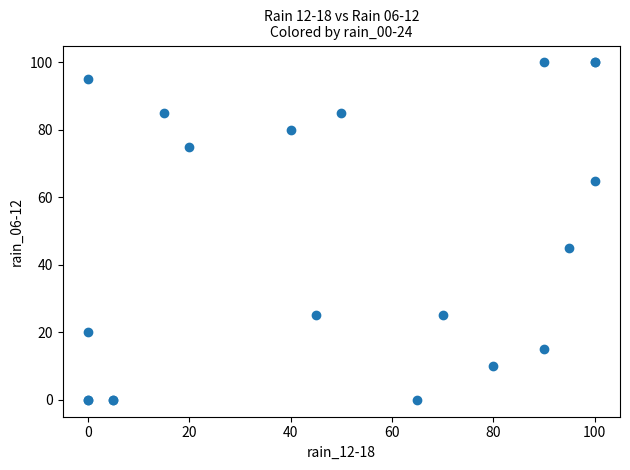

What Y value in the scatter plot is closest to 50?

45